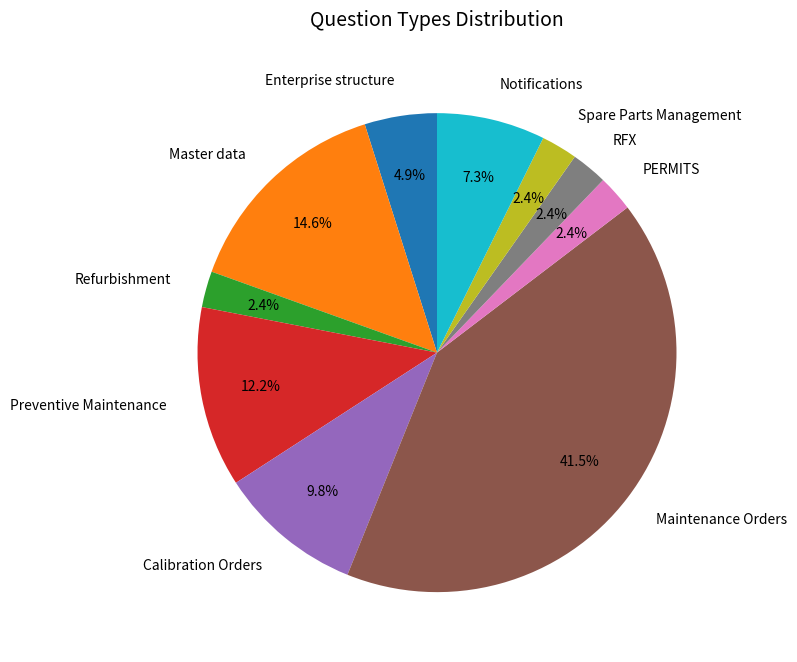

Does Preventive Maintenance account for over 50% of the chart?

No